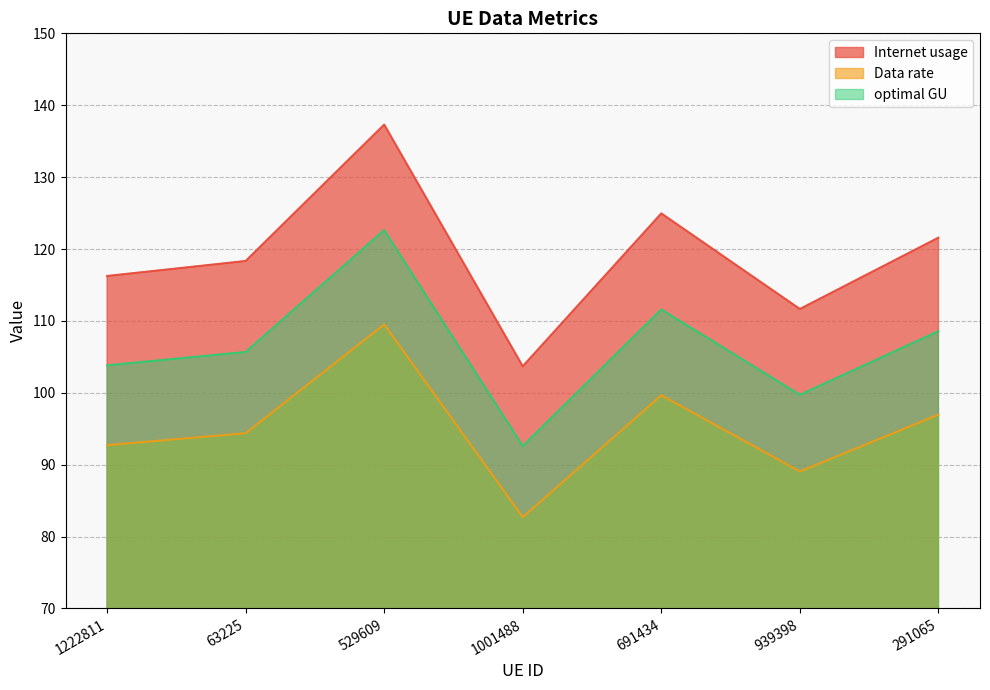

What are all the series names shown in the legend?

Internet usage, Data rate, optimal GU